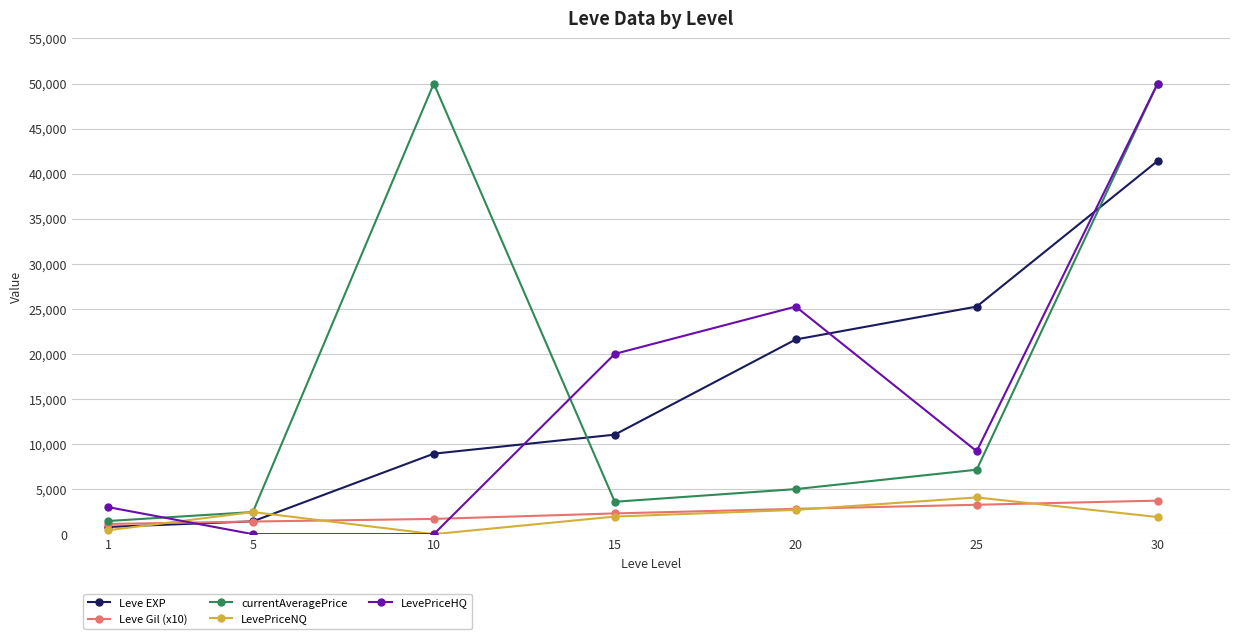

How many data points in currentAveragePrice are above 4998?

4